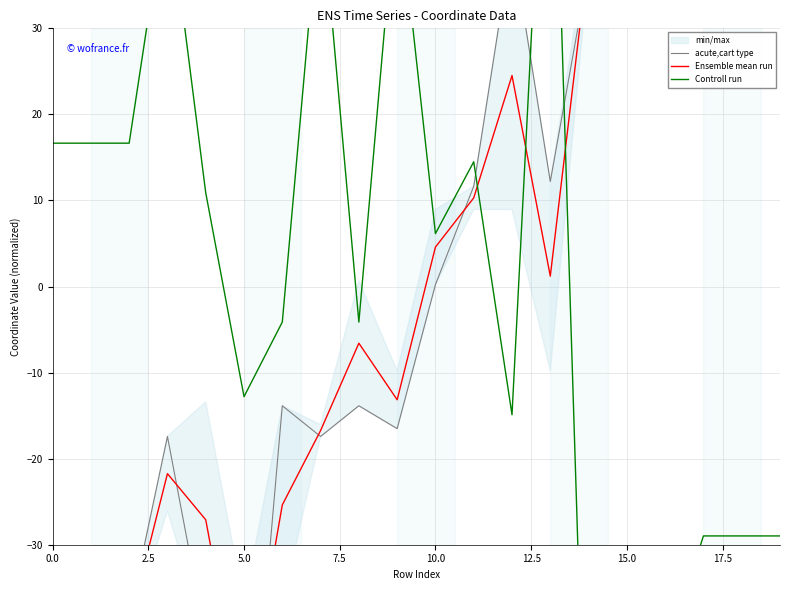

What are all the series names shown in the legend?

acute,cart type, Ensemble mean run, Controll run